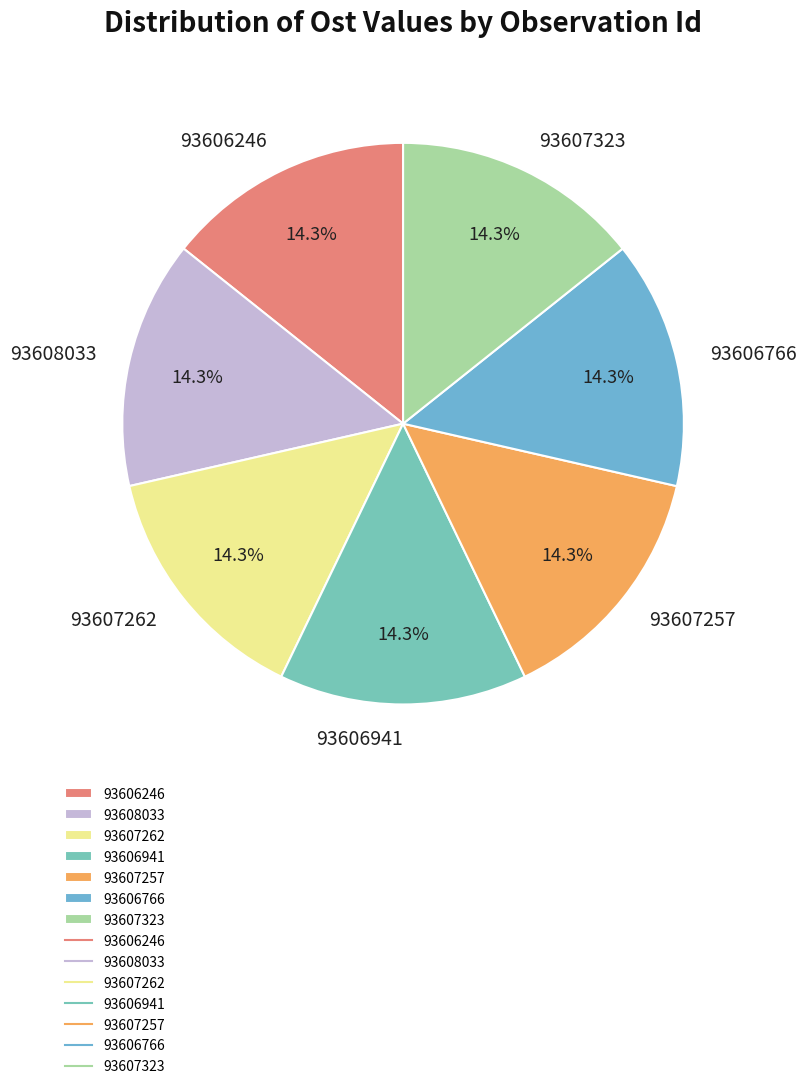

To the nearest percent, what is the average slice percentage?

14%